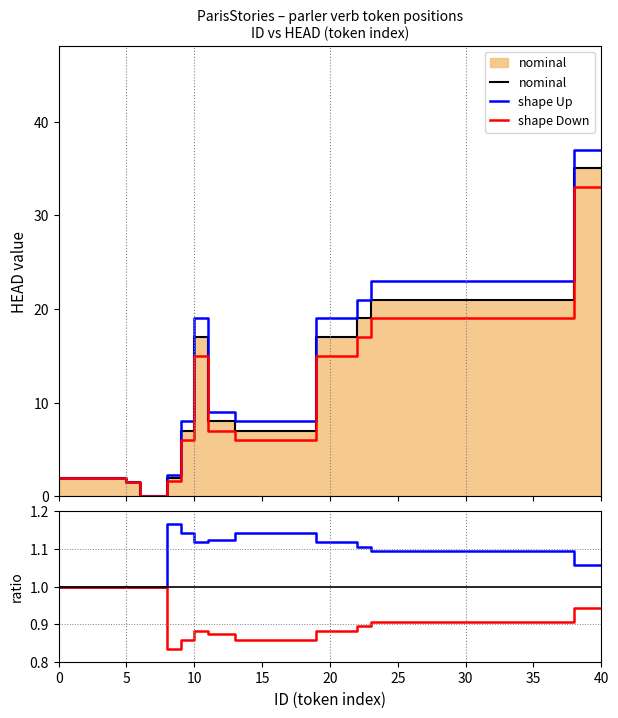

What is the average value of the shape Down series?

0.9